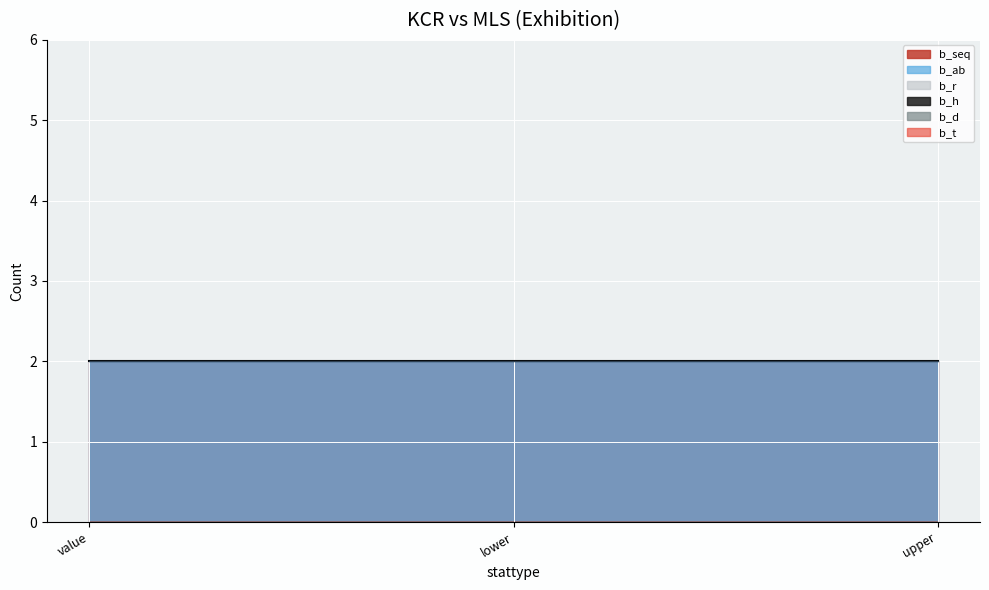

Which series has the largest total across all categories?

b_seq